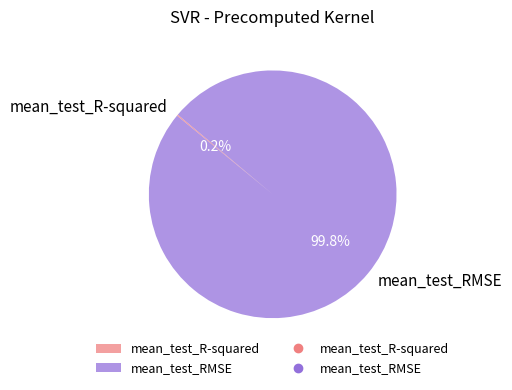

Which slice is the largest?

mean_test_RMSE